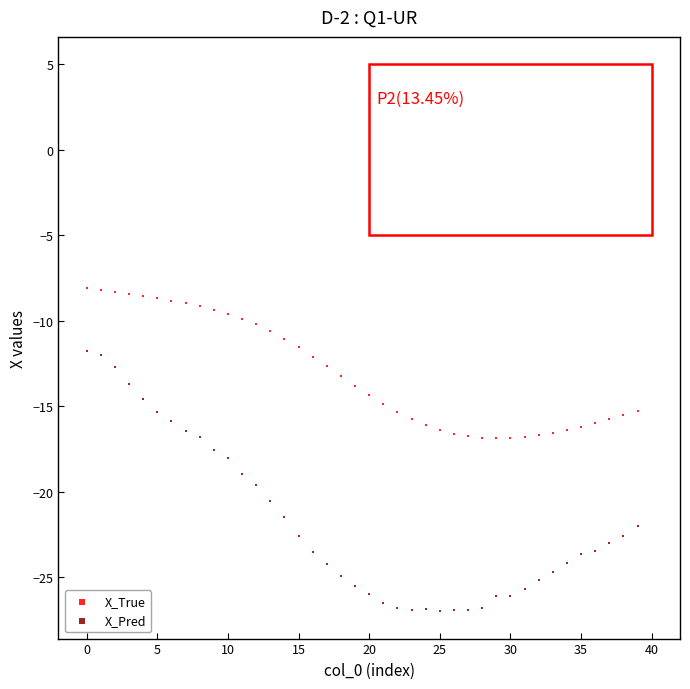

Which series contains the highest Y value?

X_True